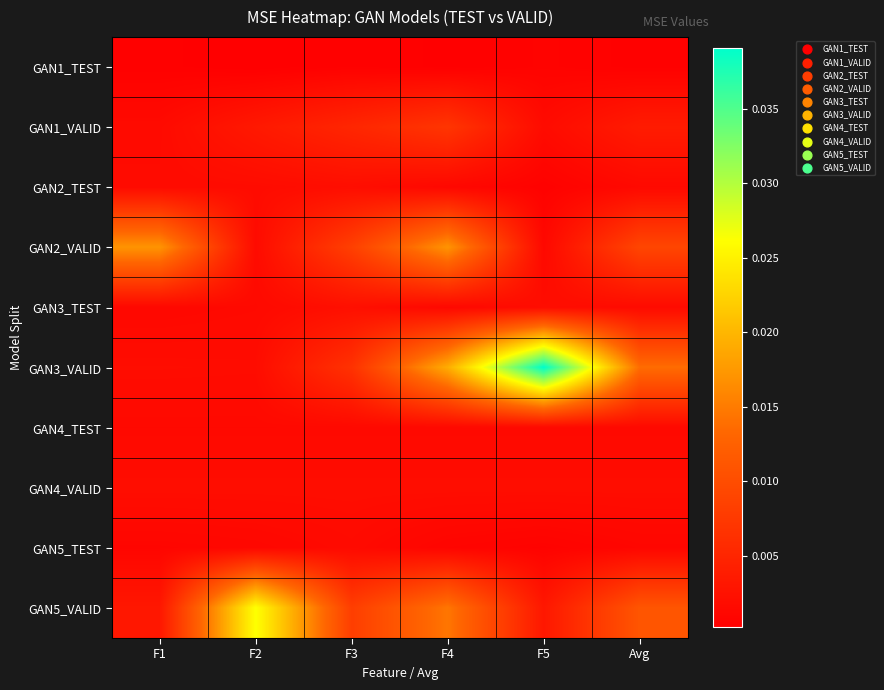

List the series in order of their peak value, lowest first.

GAN1_TEST, GAN4_TEST, GAN5_TEST, GAN4_VALID, GAN2_TEST, GAN3_TEST, GAN1_VALID, GAN2_VALID, GAN5_VALID, GAN3_VALID